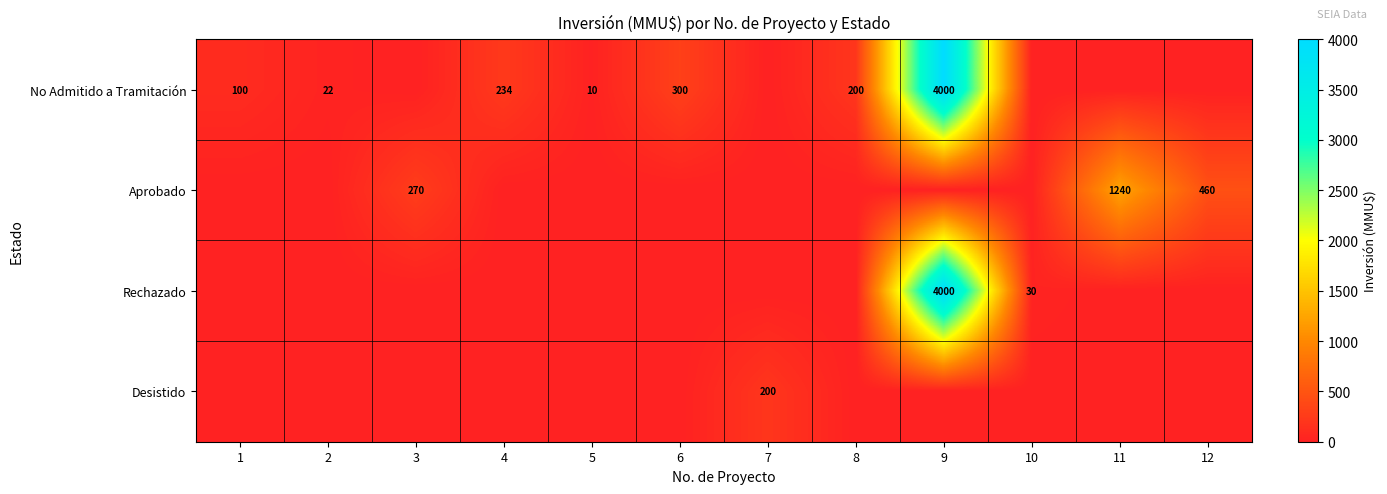

True or false: Desistido has a value of 200 at 7.

True